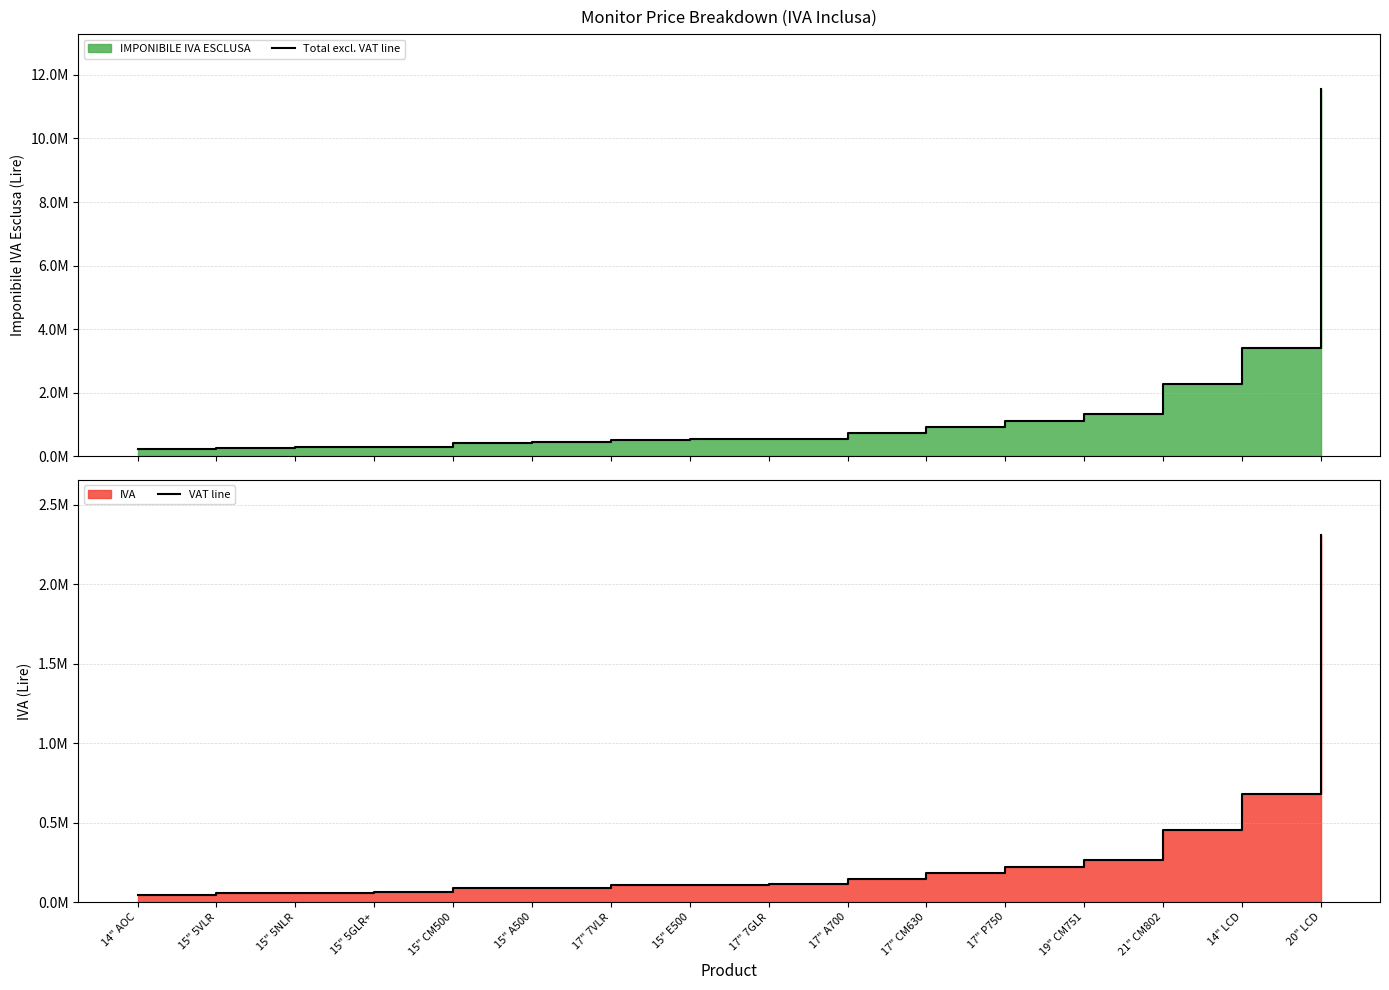

What is the value of the VAT line point at the 10th from the left?

147000.0